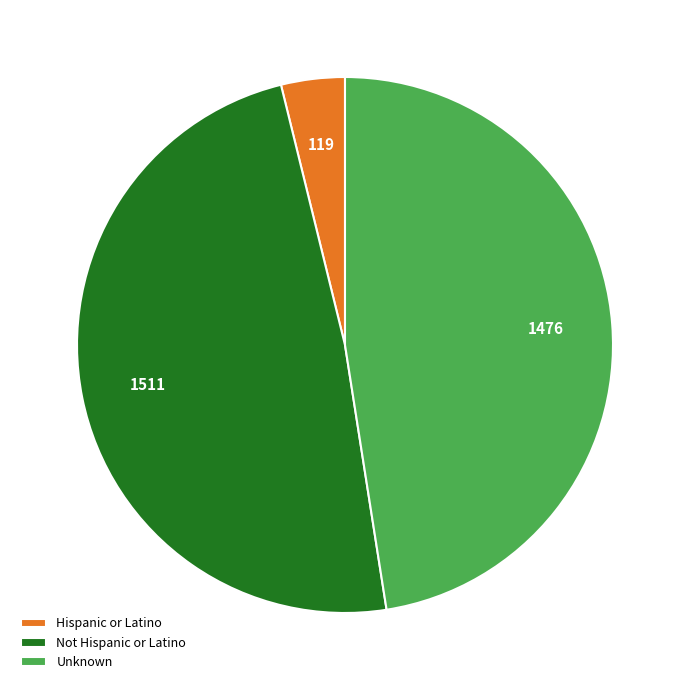

How many segments does this pie chart have?

3